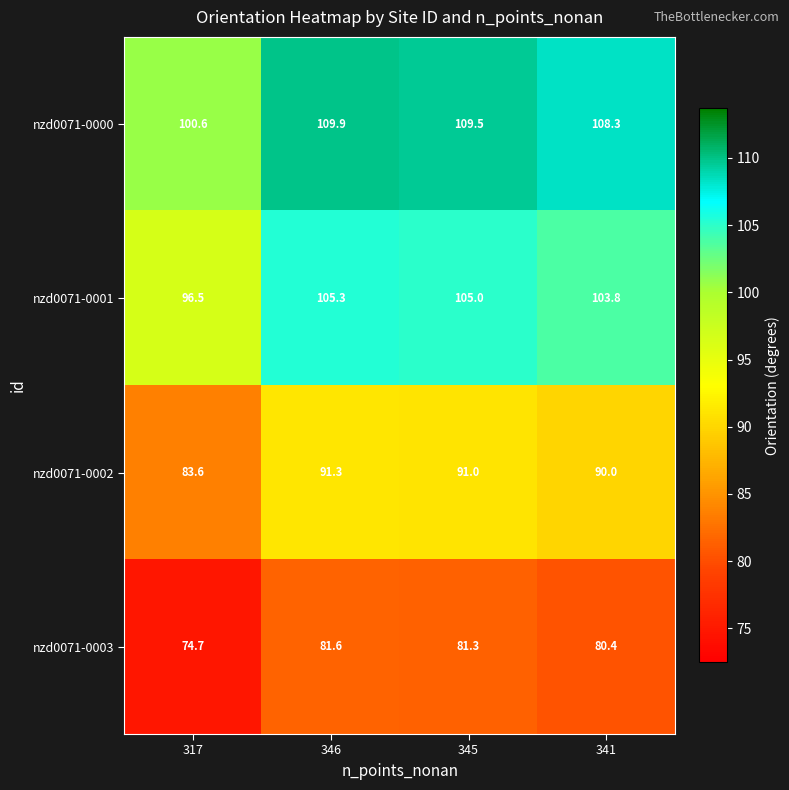

How many distinct data groups are displayed?

4